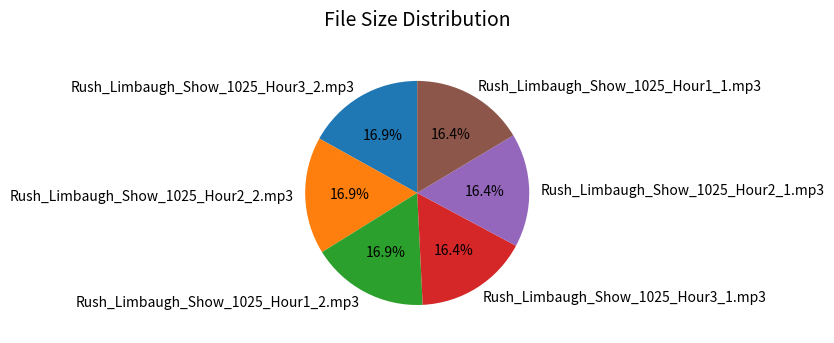

To the nearest percent, what portion does Rush_Limbaugh_Show_1025_Hour1_1.mp3 represent?

16%